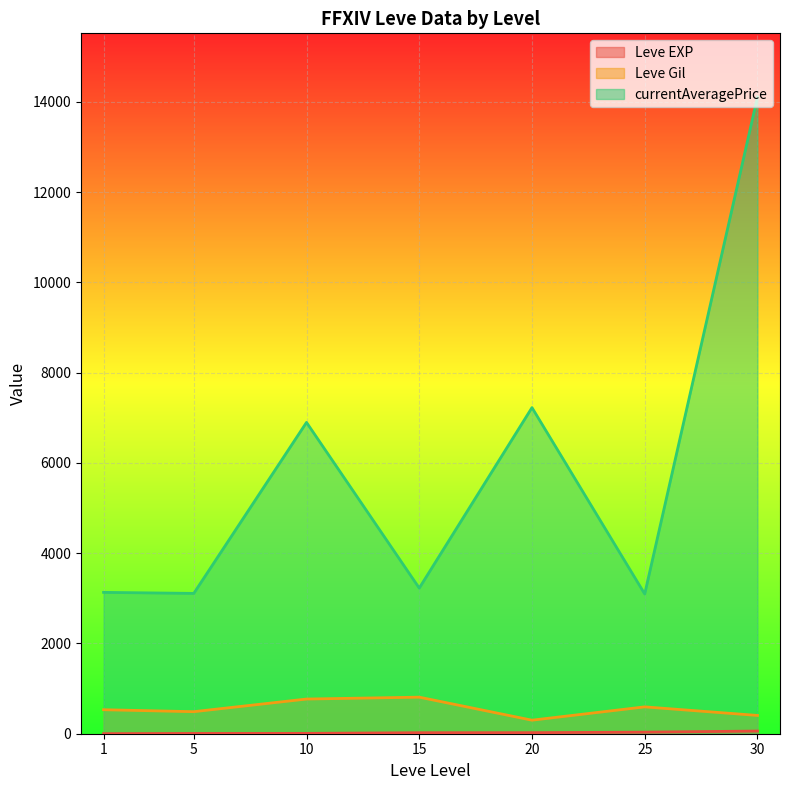

The Leve EXP series shows 36 at 30. True or false?

True